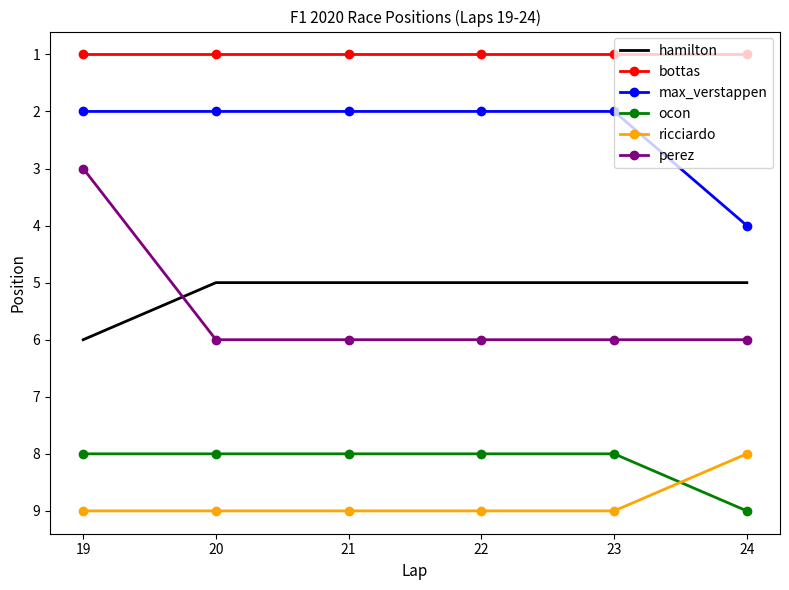

True or false: max_verstappen and ricciardo intersect in this chart.

False